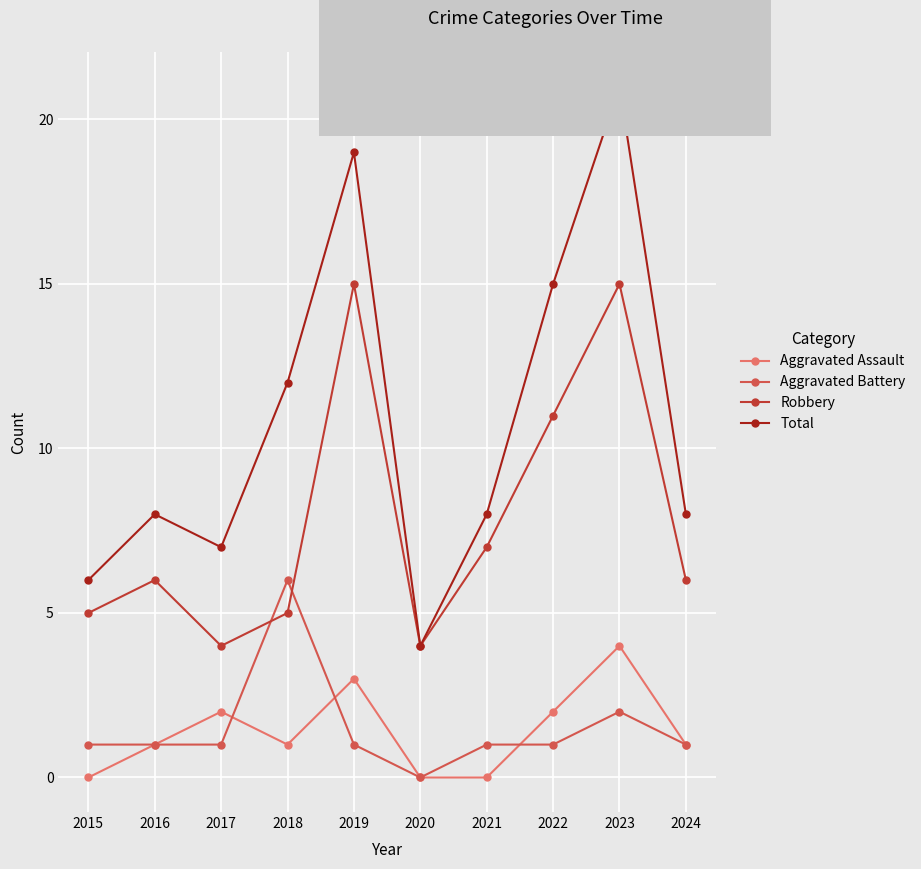

How many lines are shown in the chart?

4